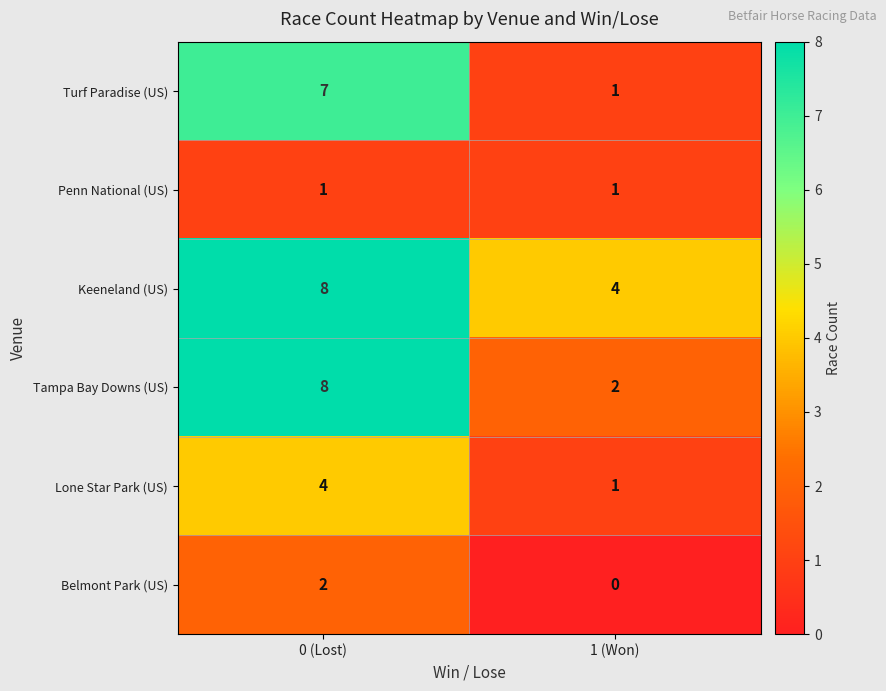

True or false: Keeneland (US) has a value of 8 at 0 (Lost).

True